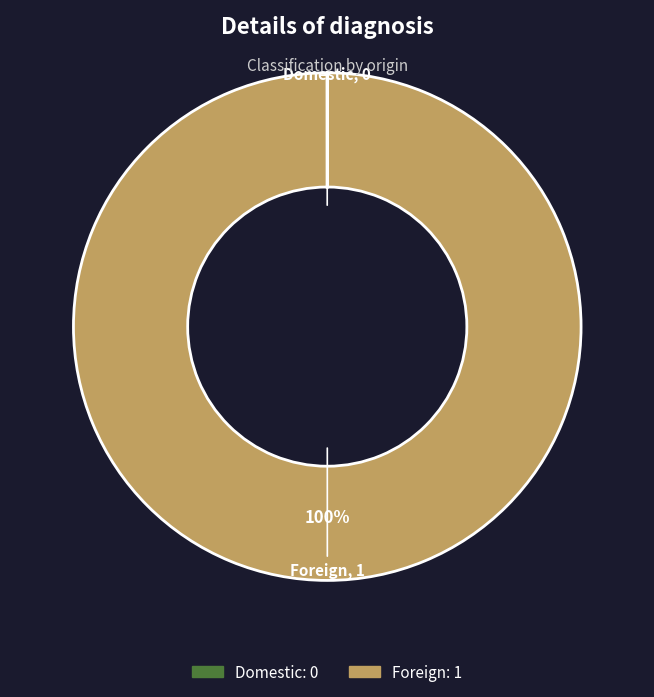

What percentage is the Foreign slice, to the nearest percent?

100%